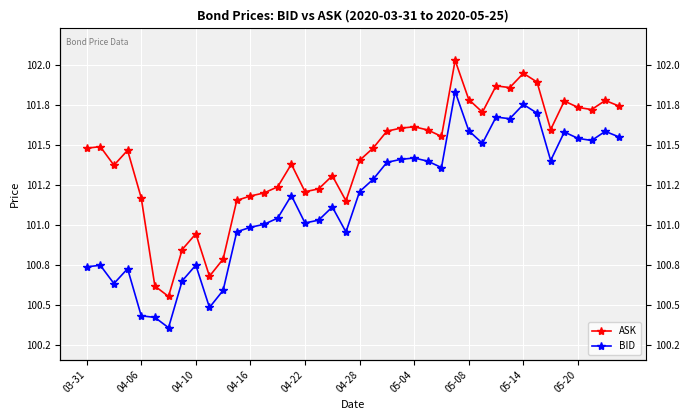

Is it true that ASK equals 69.1 at 05-20?

False